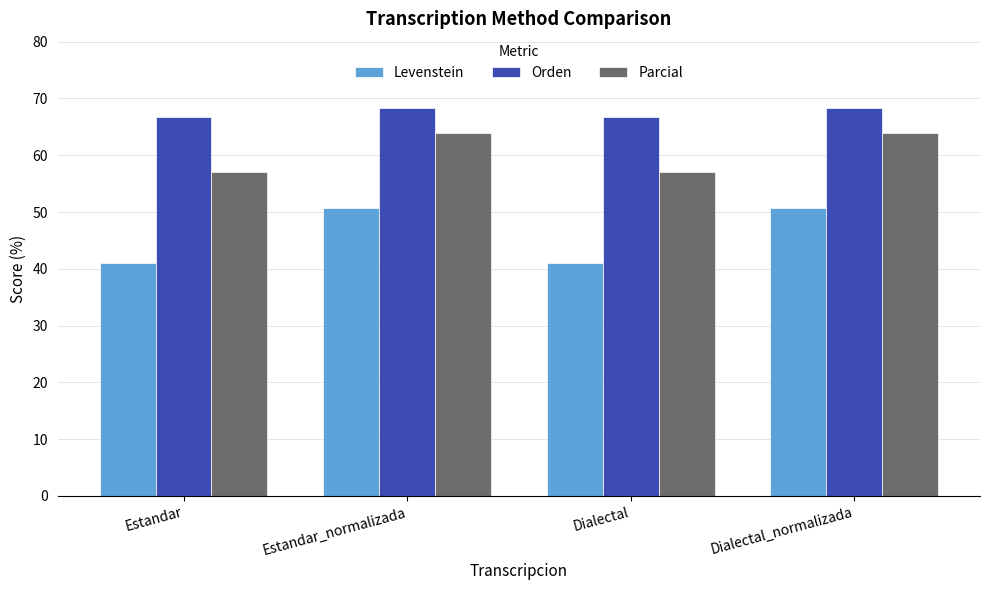

Is the value of Orden at Estandar greater than the value of Parcial at Dialectal_normalizada?

Yes